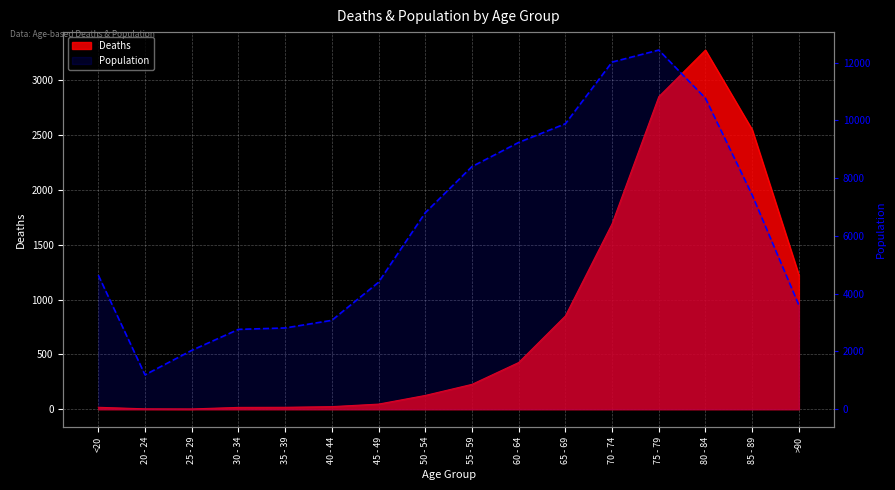

What is the minimum value shown in the chart?

1191